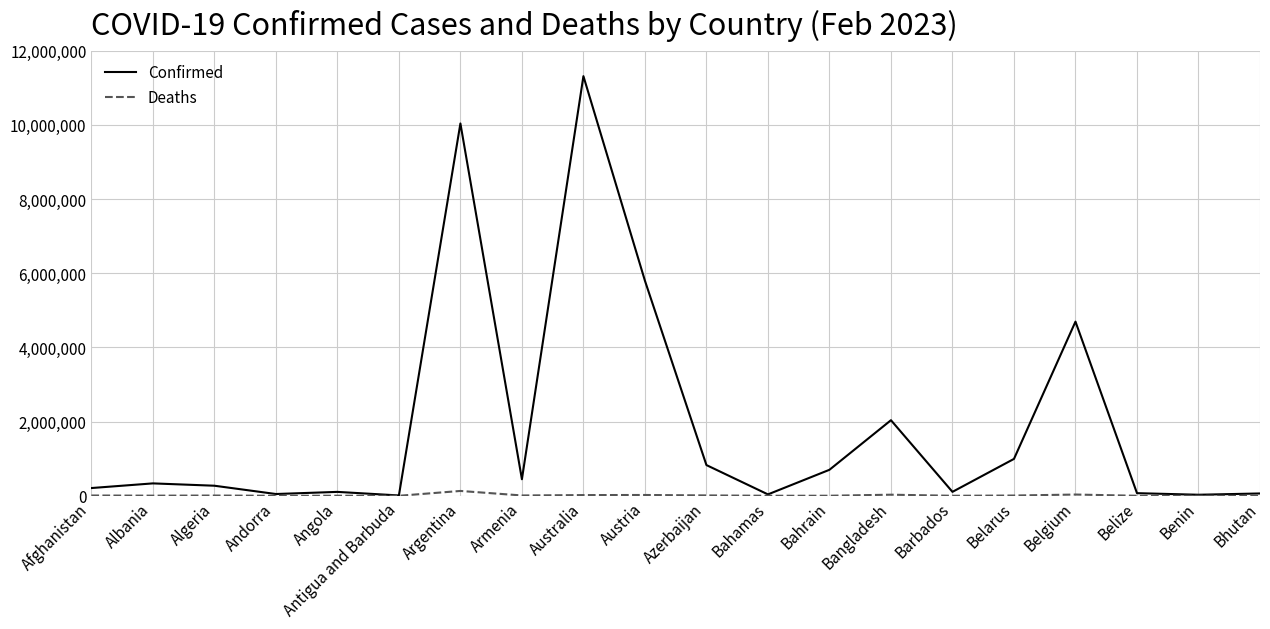

Which series has the widest spread of values?

Confirmed